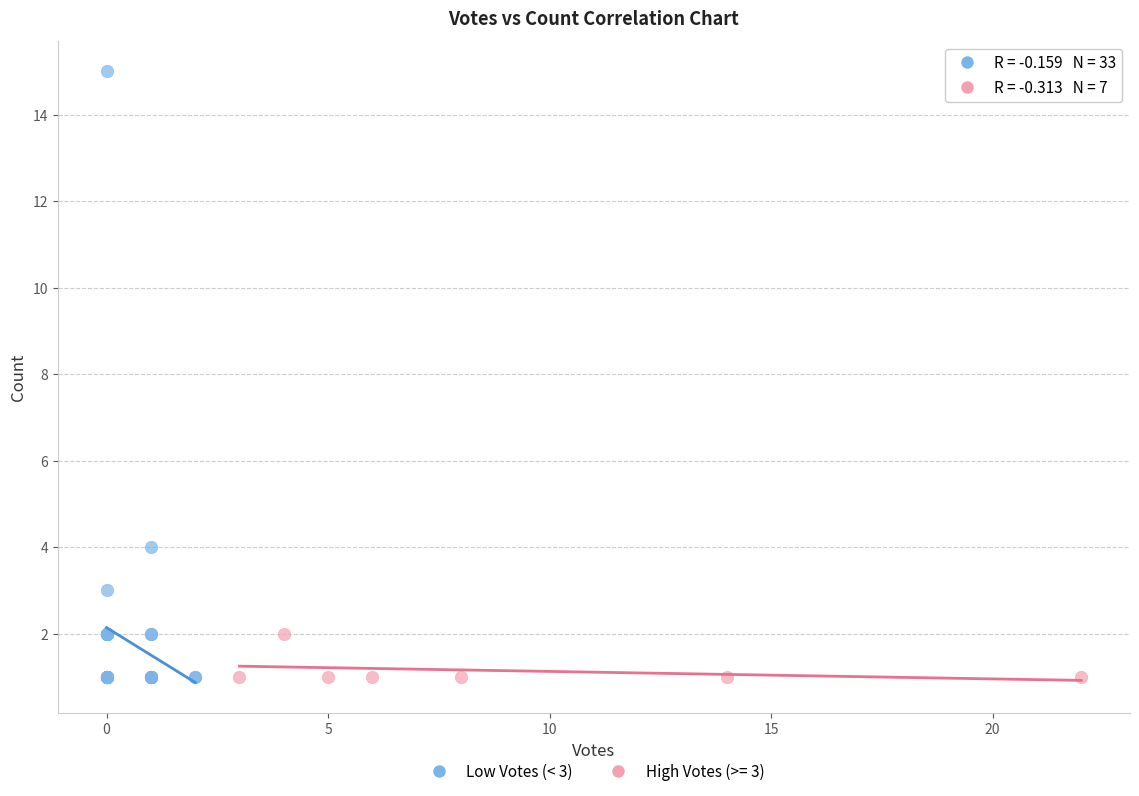

Which series reaches the maximum Y coordinate?

Low Votes (< 3)